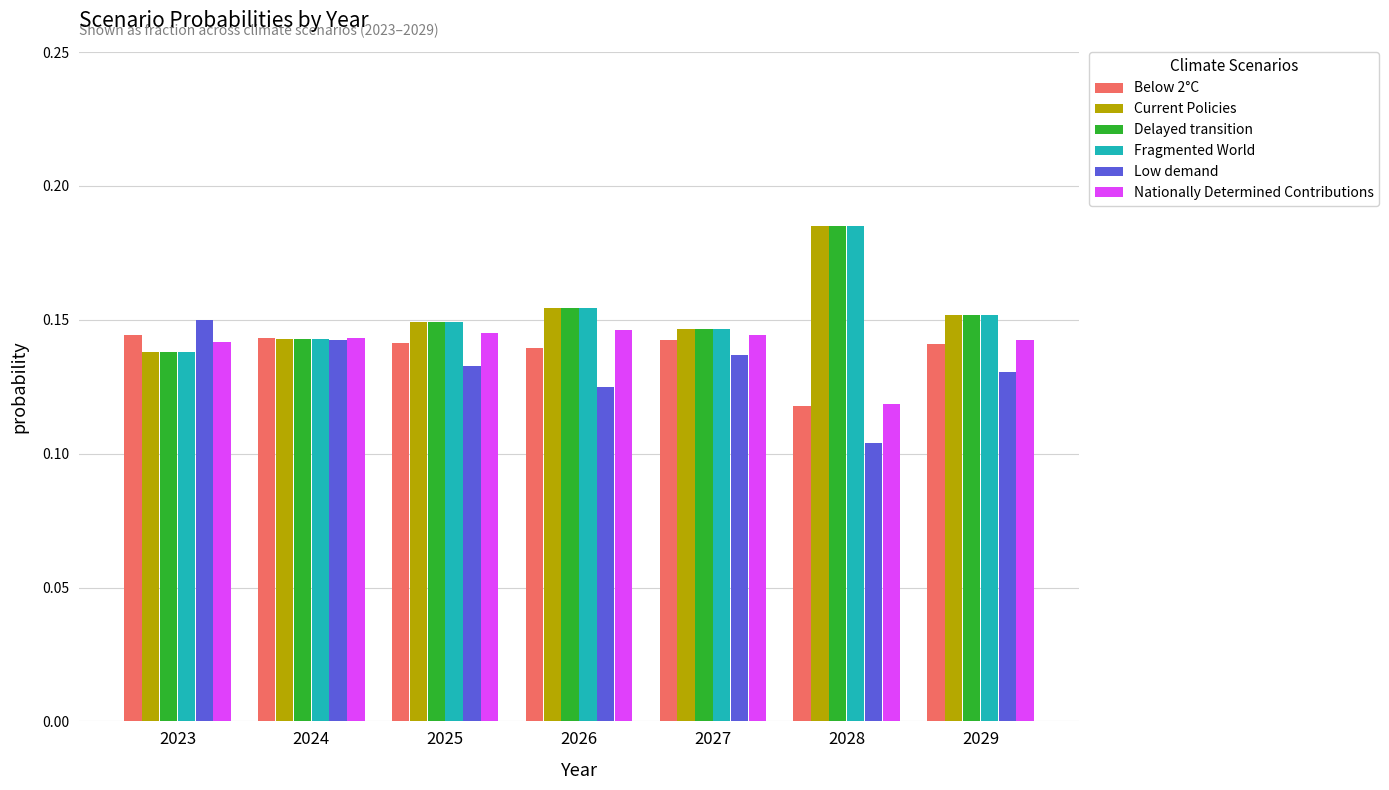

The Current Policies series shows 0.3 at 2028. True or false?

False